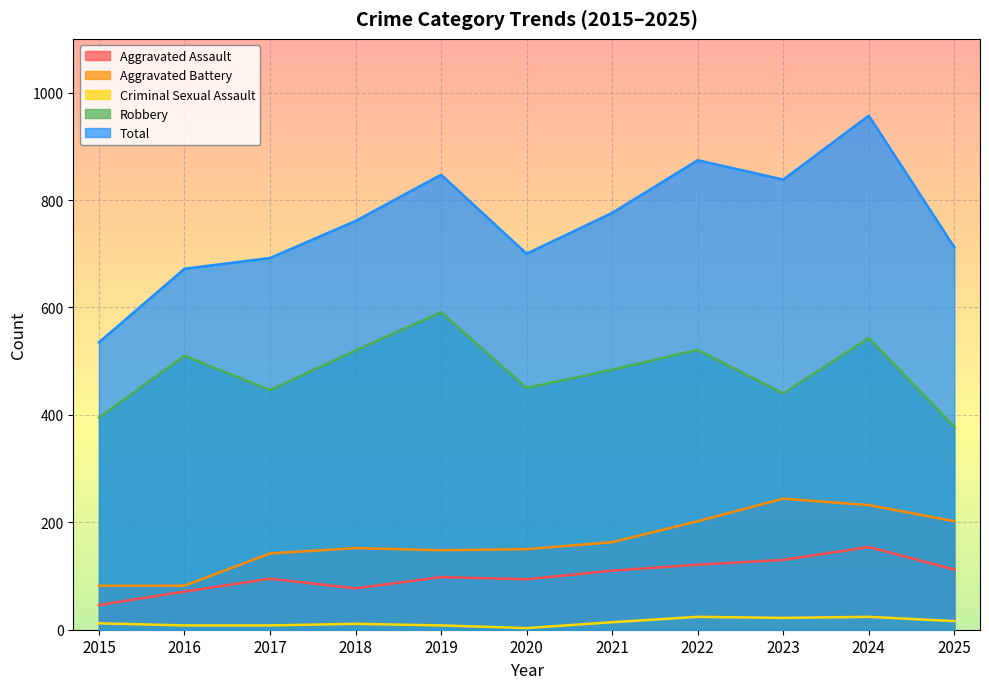

True or false: Robbery has more than 1 interior local peaks.

True